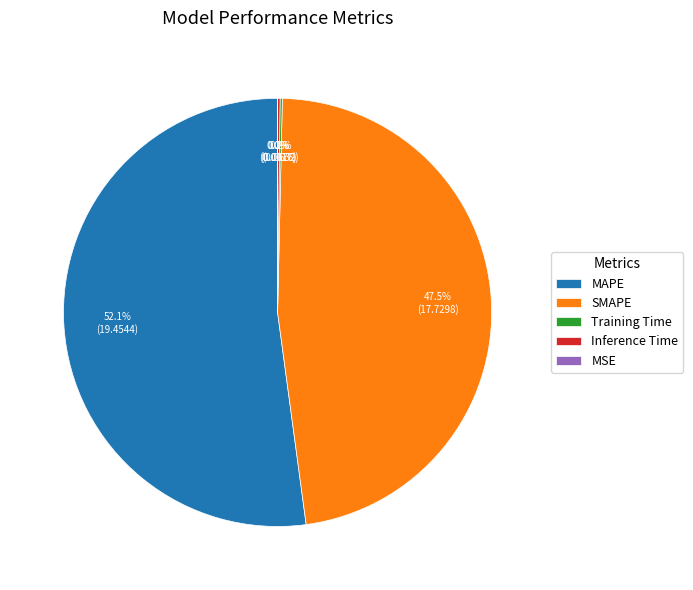

Is there any slice that represents more than half of the pie?

Yes